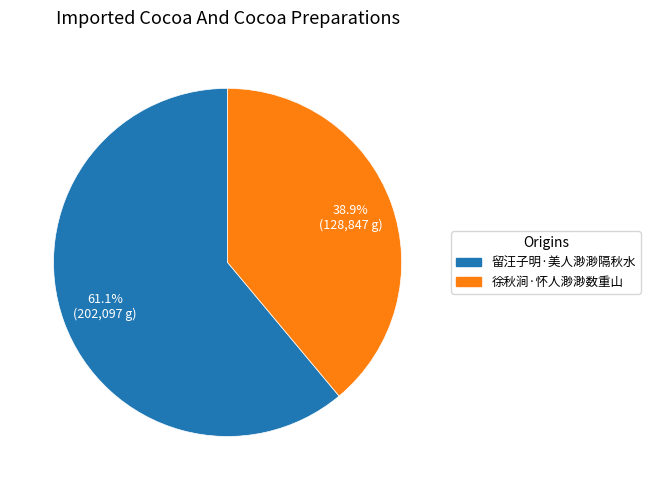

Is there a majority slice in this chart?

Yes